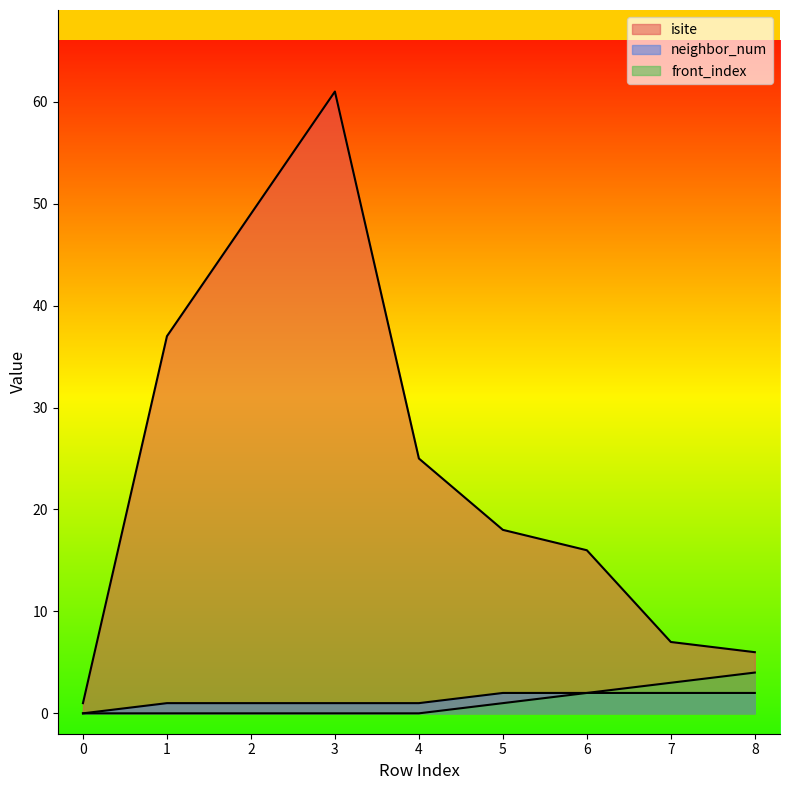

List the labels in order of neighbor_num value, largest first.

5, 6, 7, 8, 1, 2, 3, 4, 0